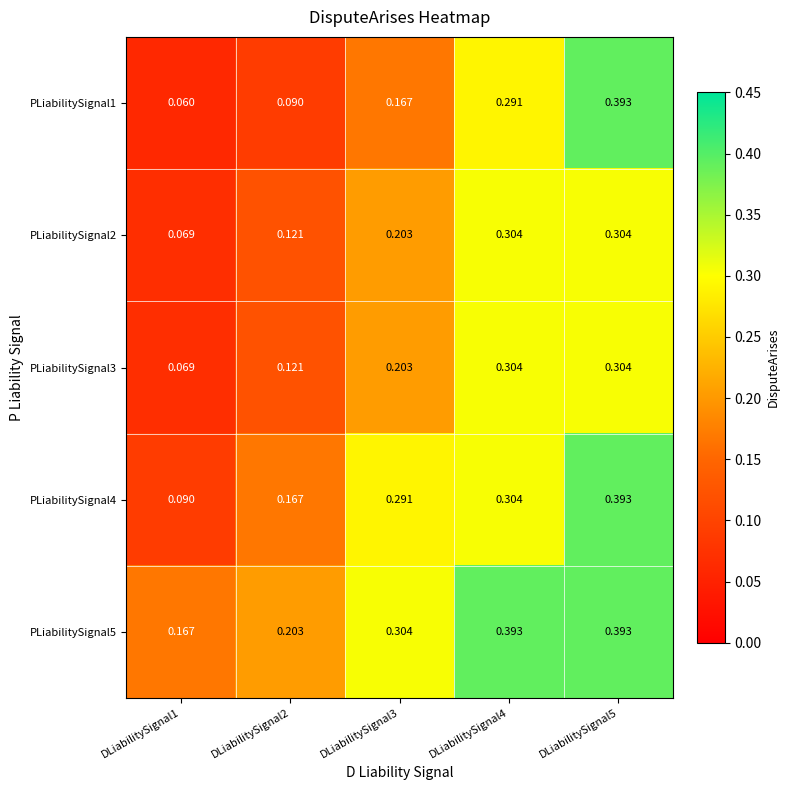

Is the value of PLiabilitySignal5 at DLiabilitySignal5 greater than the value of PLiabilitySignal3 at DLiabilitySignal1?

Yes